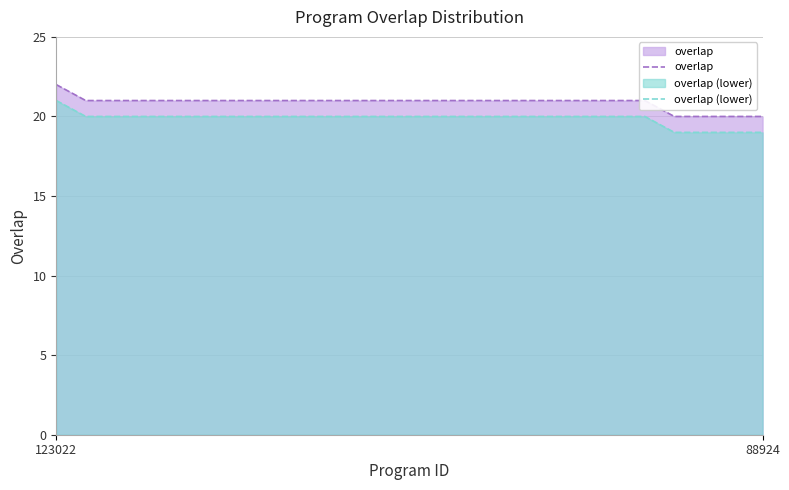

How many overlap values are between 21 and 22?

21